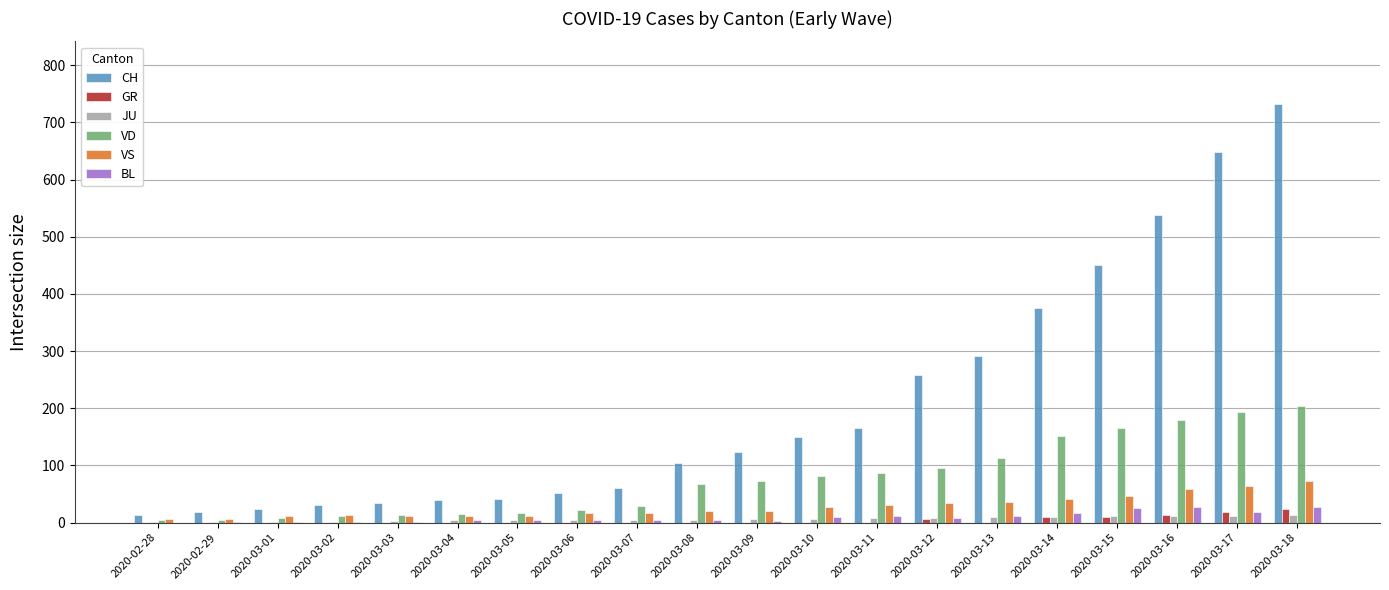

What is the average value of the JU series?

6